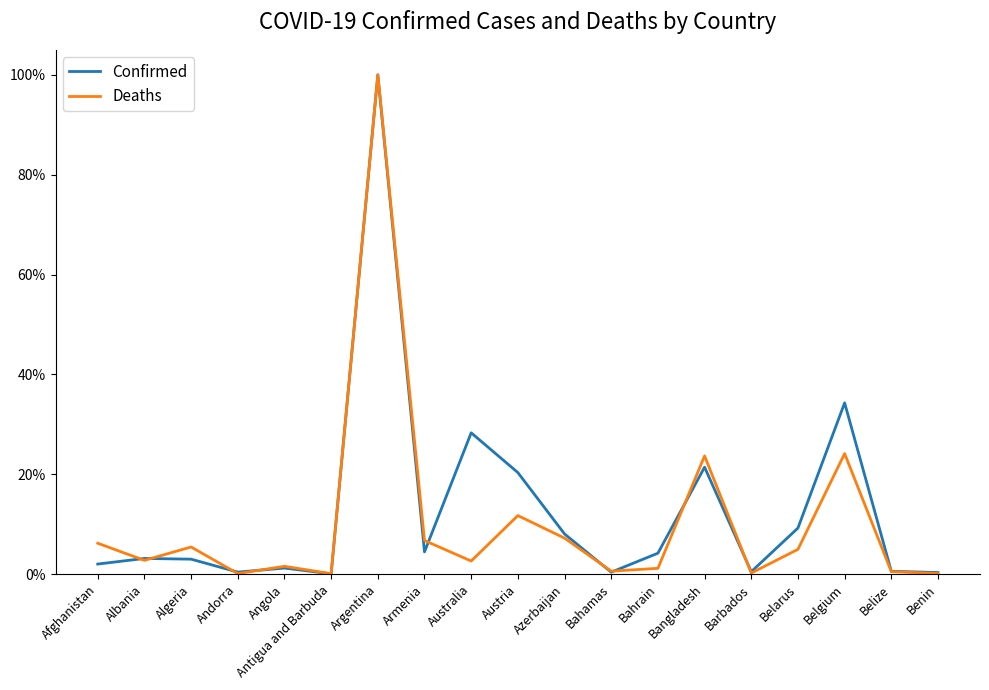

What are all the series names shown in the legend?

Confirmed, Deaths